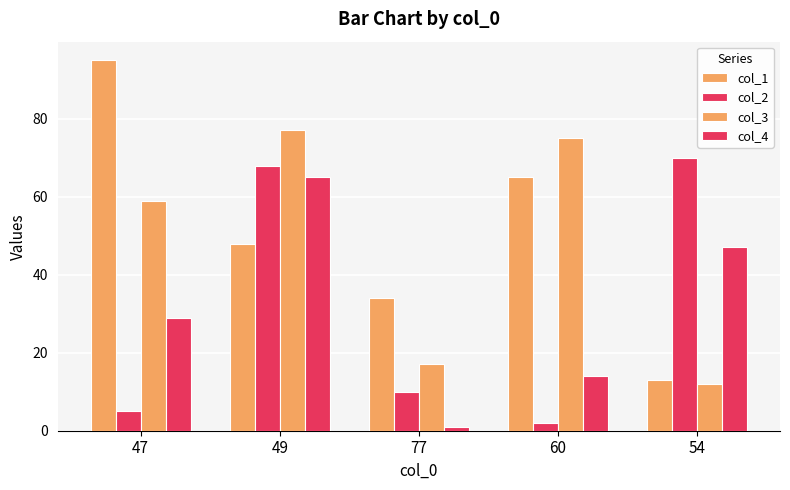

How many bars are there in each group?

4